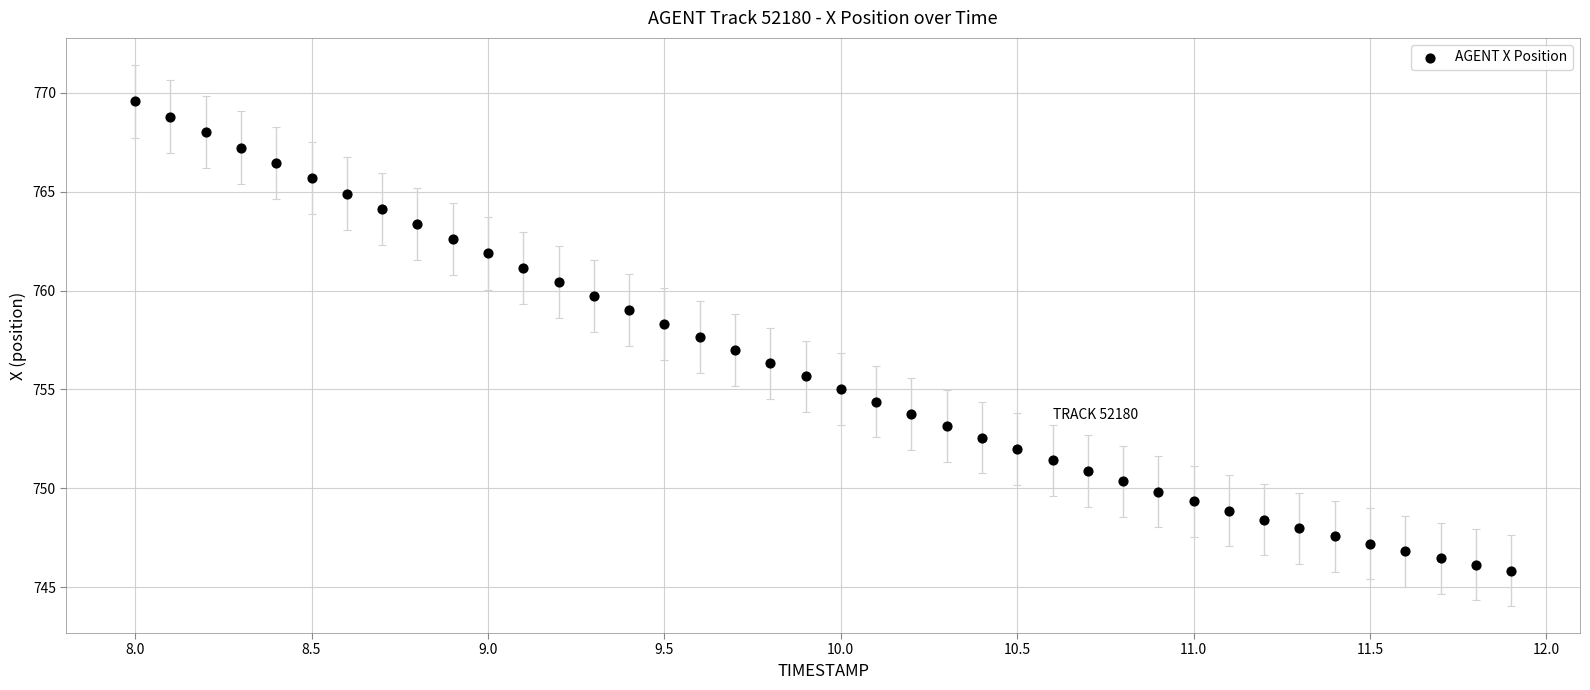

What is the range of X values (max minus min)?

3.9